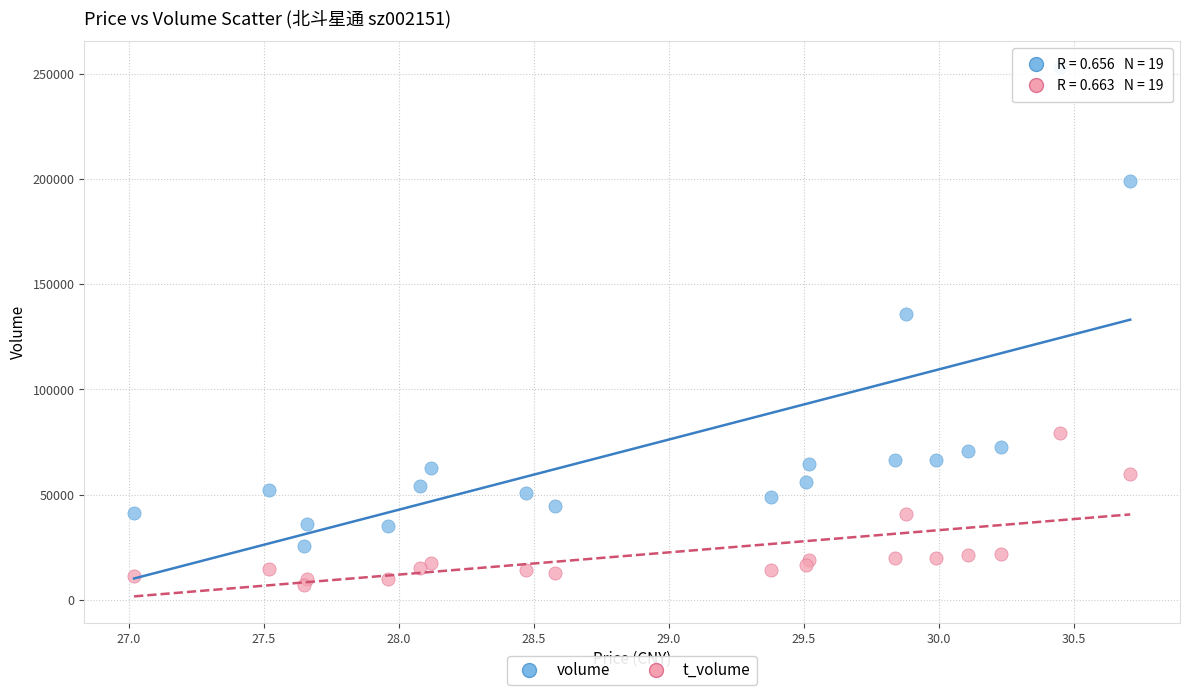

In the volume series, what Y value is closest to 139343?

136086